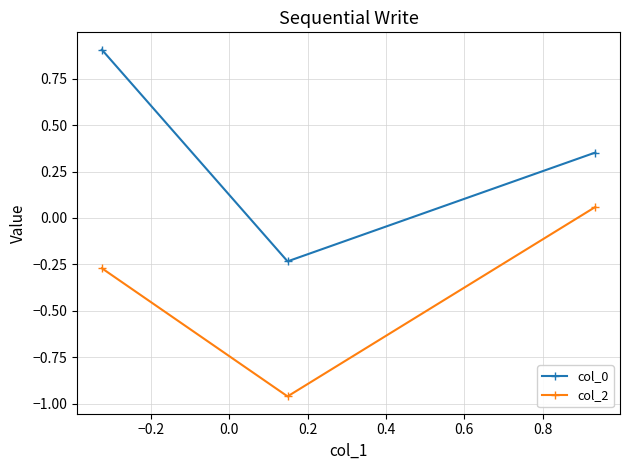

How many negative values does the col_0 series have?

1